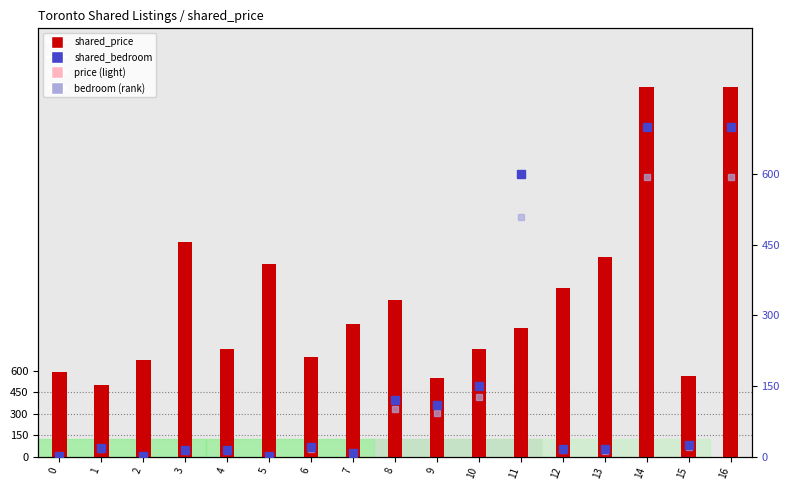

Reading left to right, what are all the values shown in this chart?

shared_price: 0=595.0	1=500.0	2=675.0	3=1500.0	4=750.0	5=1350.0	6=700.0	7=930.0	8=1100.0	9=550.0	10=750.0	11=900.0	12=1180.0	13=1400.0	14=2590.0	15=567.0	16=2590.0
shared_price (bg): 0=595.0	1=500.0	2=675.0	3=1500.0	4=750.0	5=1350.0	6=700.0	7=930.0	8=1100.0	9=550.0	10=750.0	11=900.0	12=1180.0	13=1400.0	14=2590.0	15=567.0	16=2590.0
shared_bedroom: 0=1.0	1=19.0	2=1.0	3=14.0	4=13.0	5=1.0	6=20.0	7=7.0	8=120.0	9=110.0	10=150.0	11=600.0	12=16.0	13=15.0	14=700.0	15=24.0	16=700.0
shared_bedroom (rank): 0=0.8	1=16.1	2=0.8	3=11.9	4=11.0	5=0.8	6=17.0	7=6.0	8=102.0	9=93.5	10=127.5	11=510.0	12=13.6	13=12.8	14=595.0	15=20.4	16=595.0